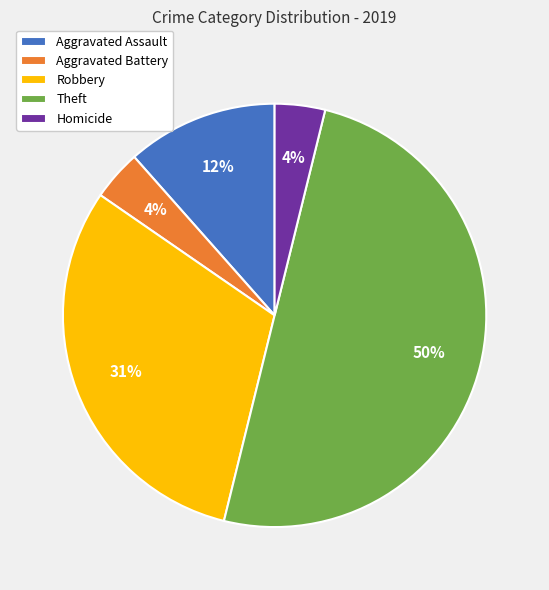

To the nearest percent, what is the average slice percentage?

20%